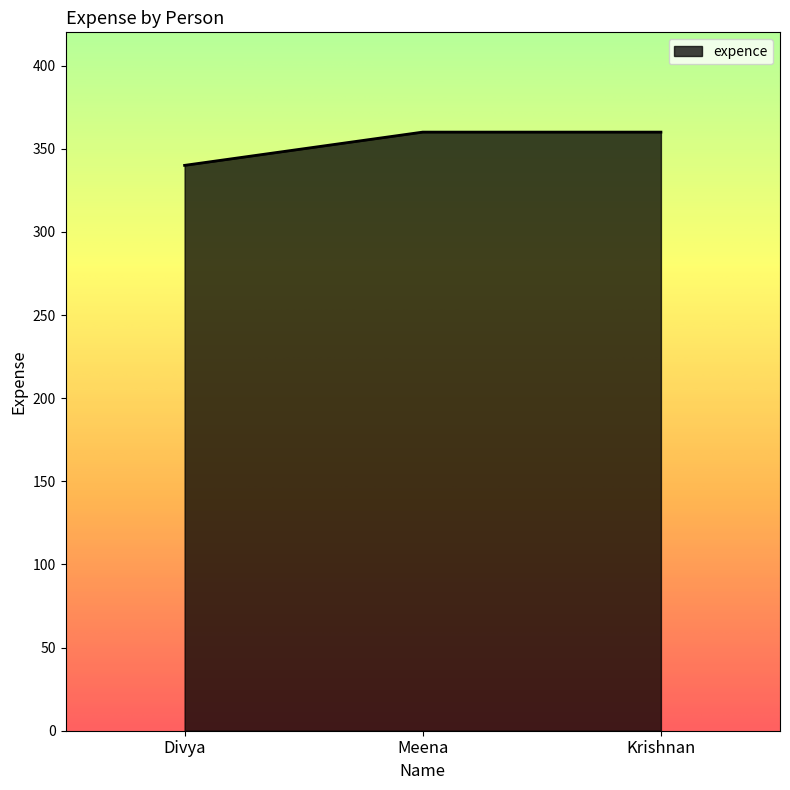

The value at Krishnan is 360. True or false?

True